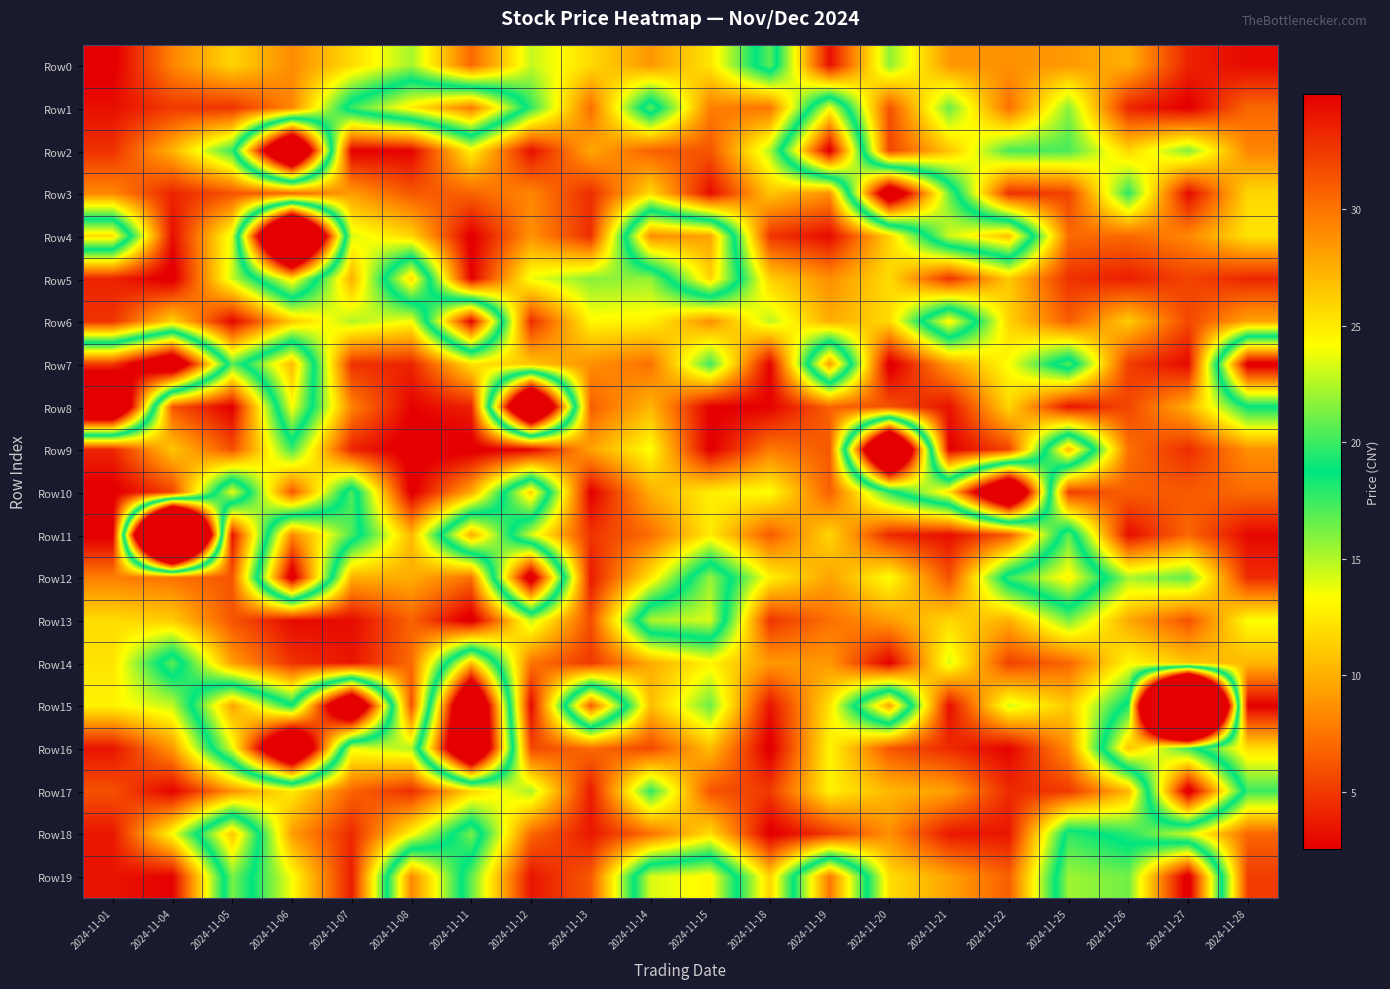

What is the smallest value displayed?

1.6